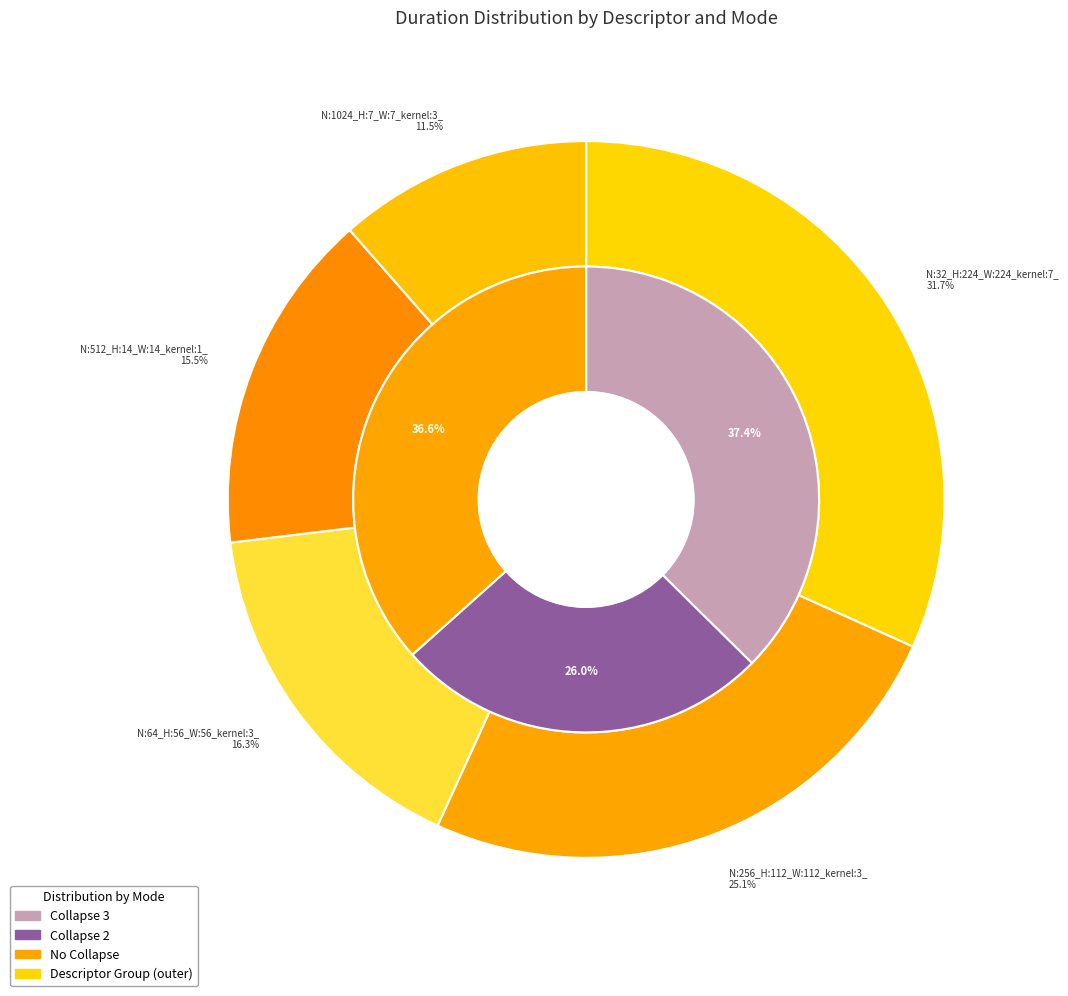

How many segments does this pie chart have?

5